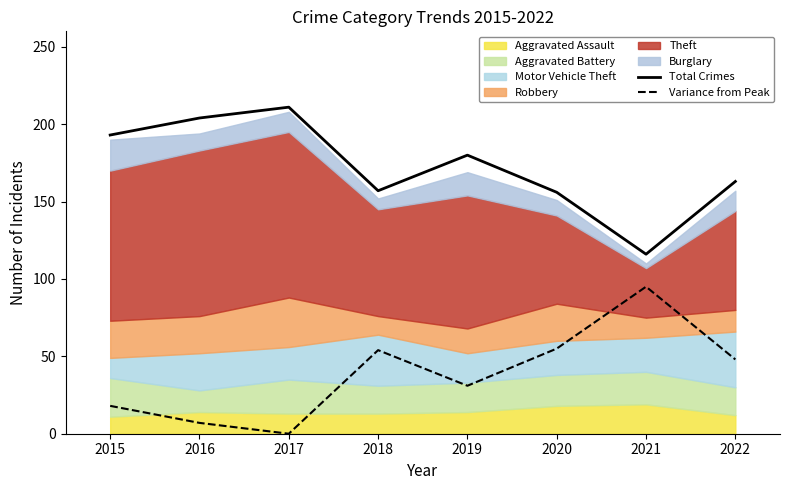

How many values in Variance from Peak are above zero?

7